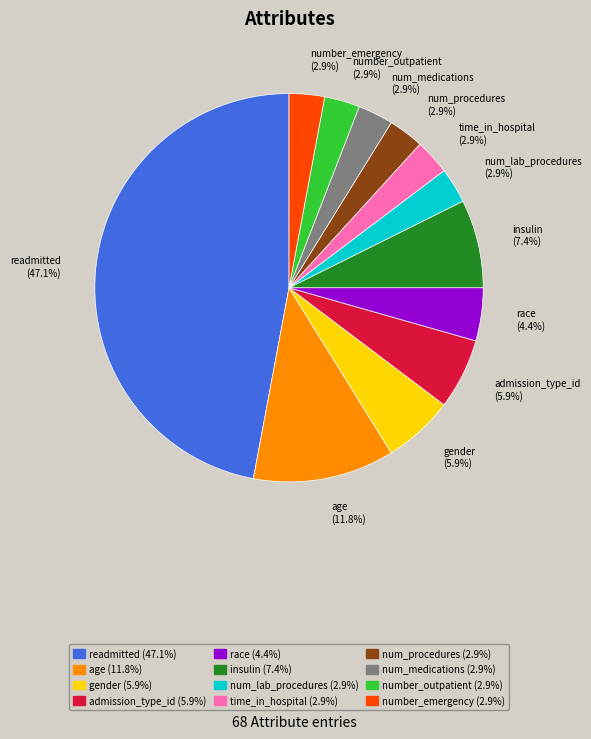

Between number_emergency and insulin, which is larger?

insulin